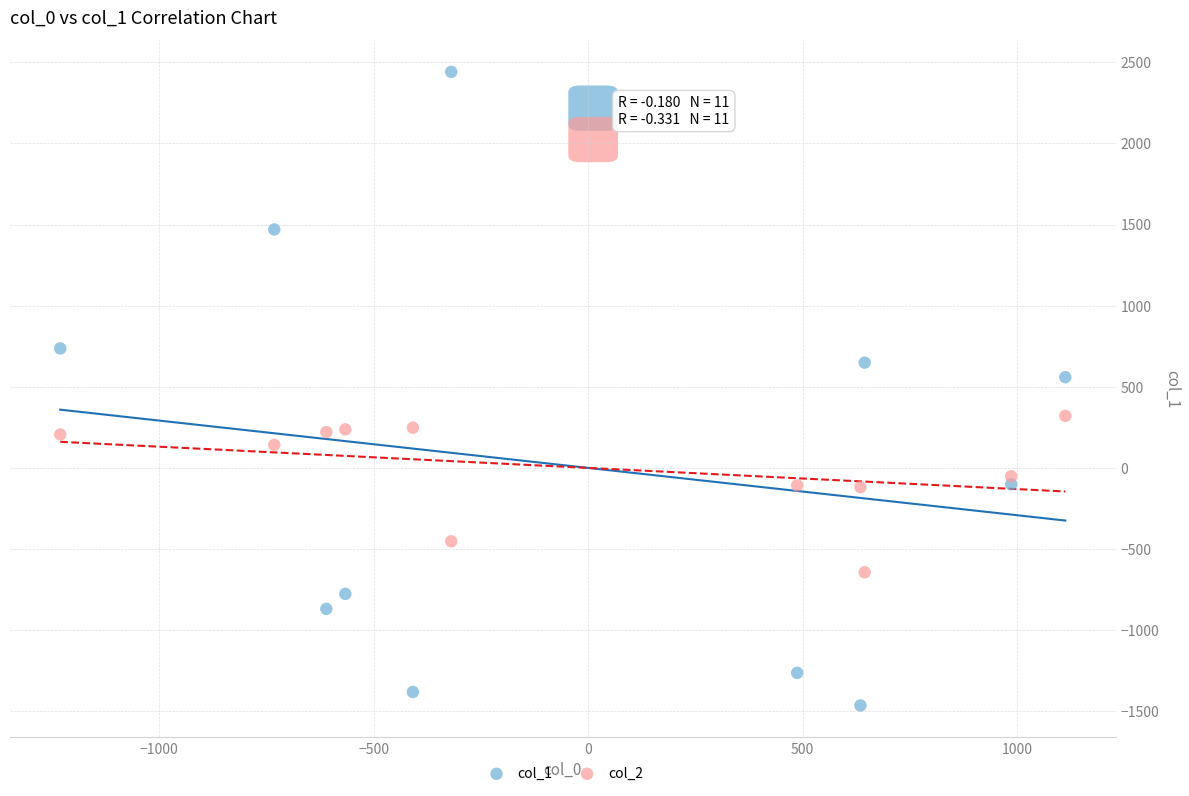

Which series reaches the maximum Y coordinate?

col_1